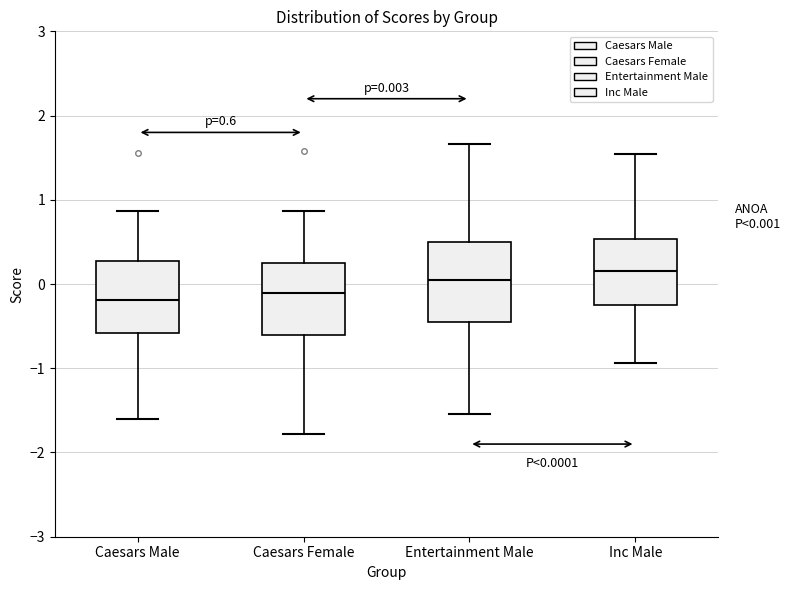

Which box's median line is the highest?

Inc Male